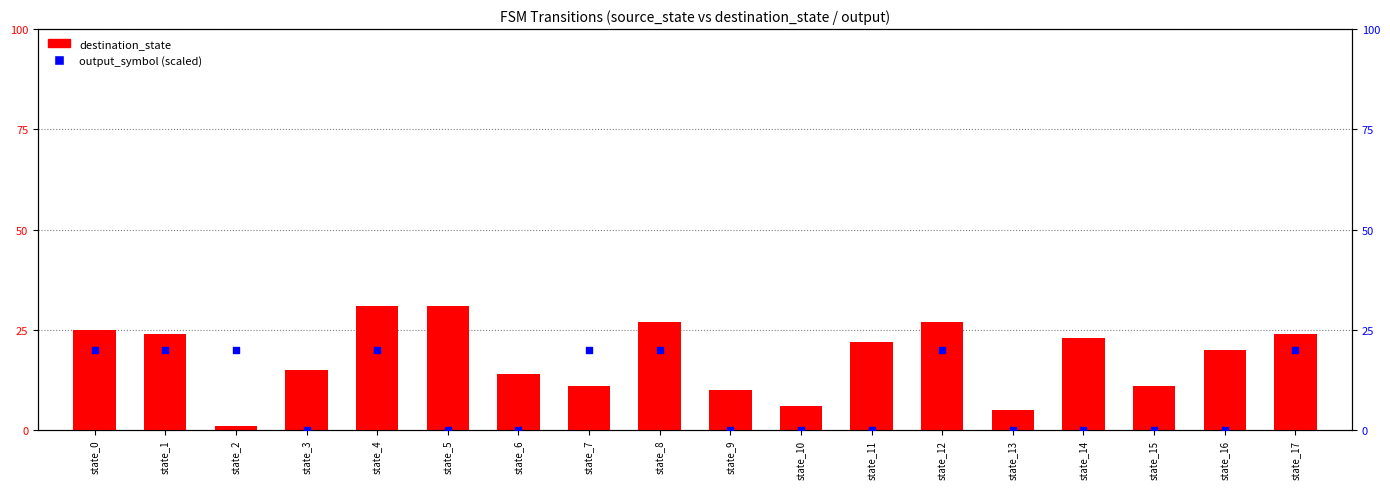

What is the total value across all series at state_7?

31